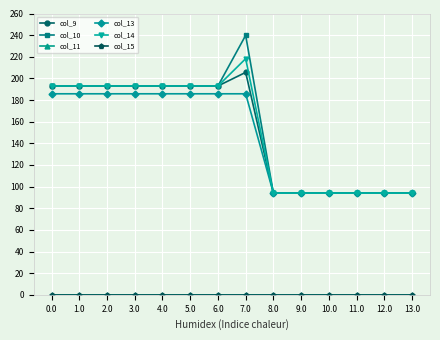

Is this an area chart (filled region under the line)?

No